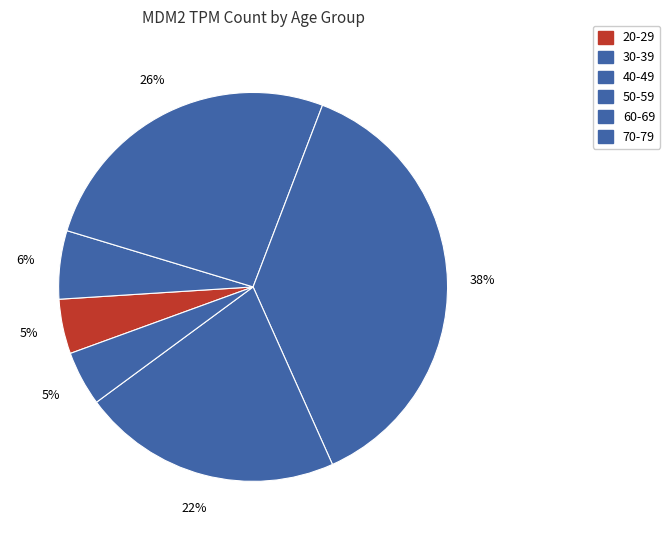

Does 70-79 represent more than half of the total?

No